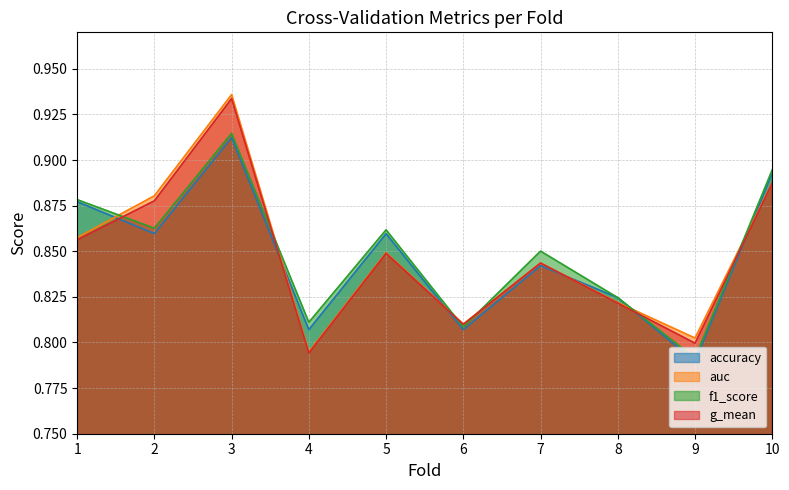

Between 4 and 5, which series saw the biggest shift?

g_mean